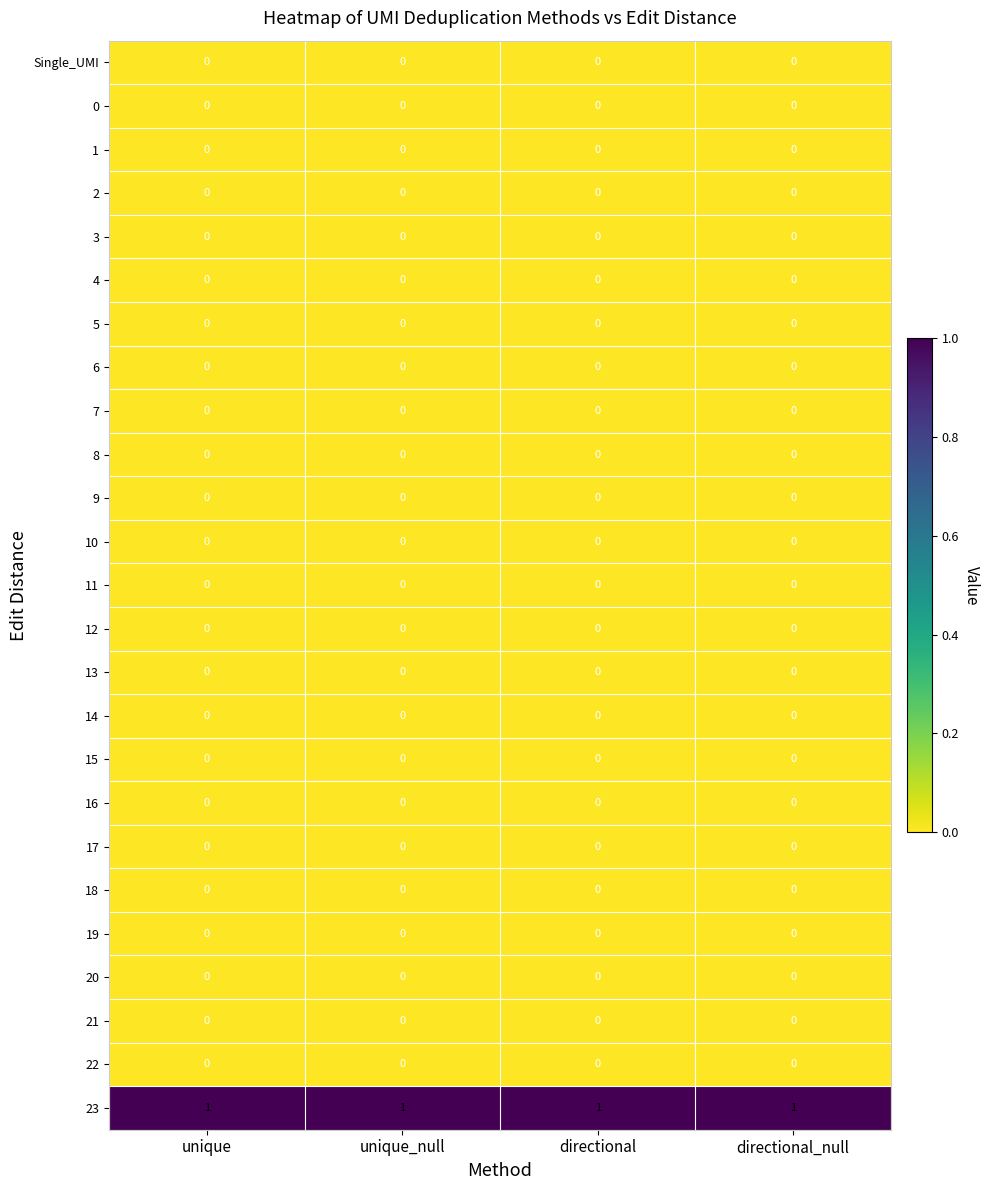

Is the value of 23 at directional_null greater than the value of 6 at directional?

Yes